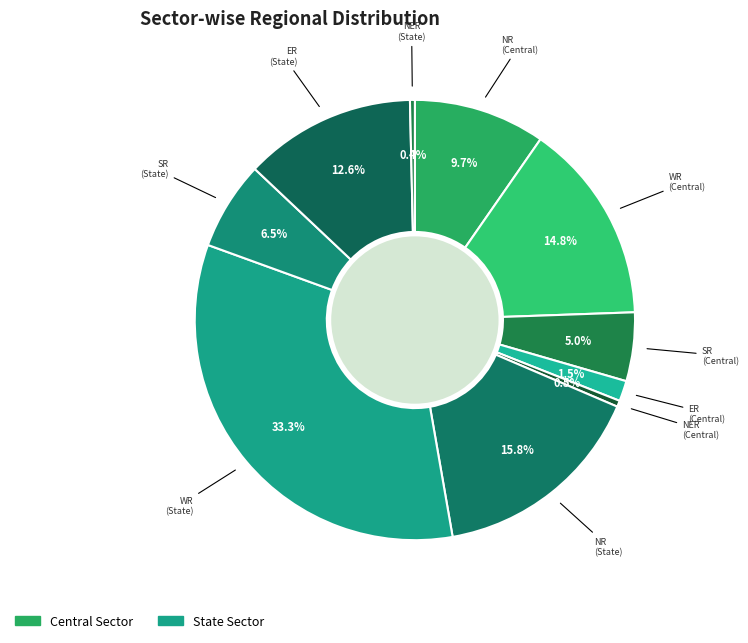

How many slices are in this pie chart?

10